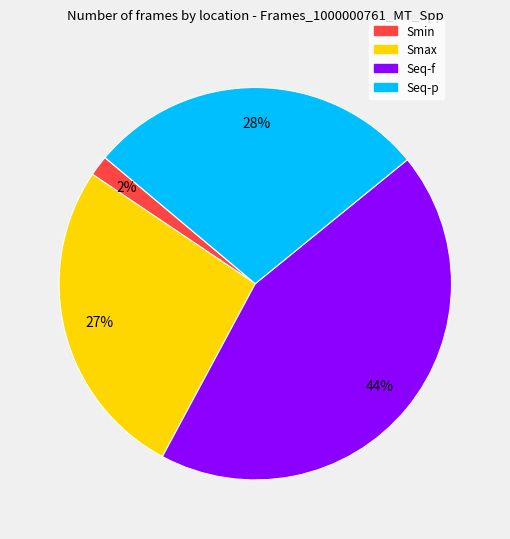

To the nearest percent, what is the difference between the largest and smallest slice percentages?

42%